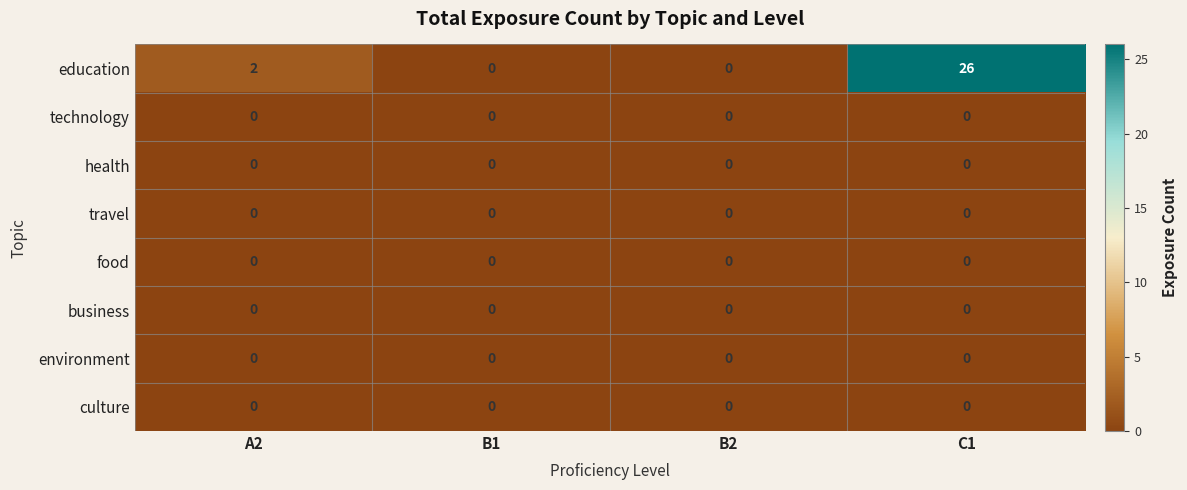

What is the maximum value shown in the chart?

26